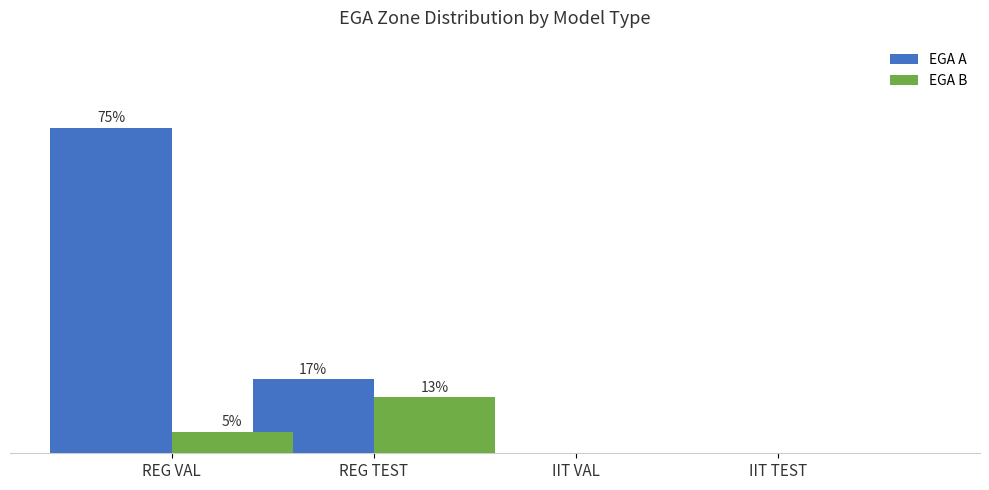

Is the value of EGA A at IIT VAL greater than the value of EGA B at REG TEST?

No